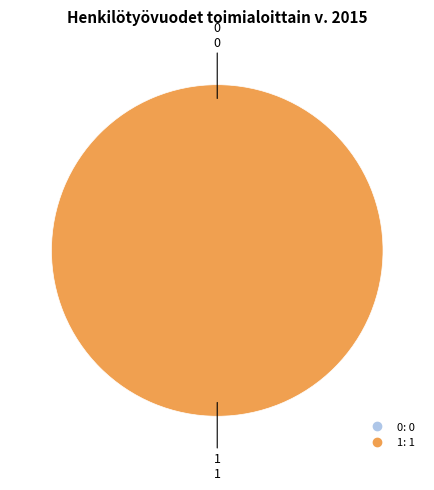

Rank the categories by value from highest to lowest.

1, 0